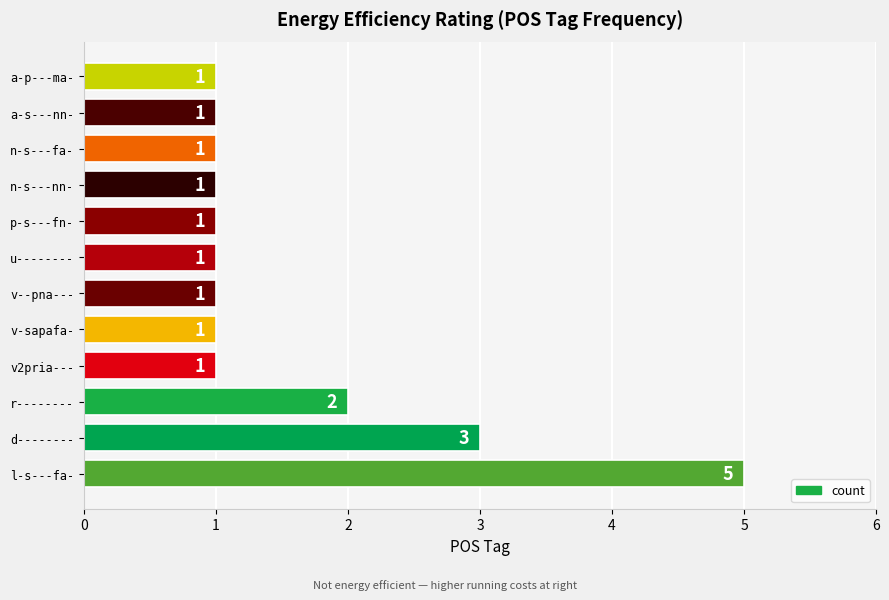

What is the ratio of the value at p-s---fn- to the value at d--------?

0.3